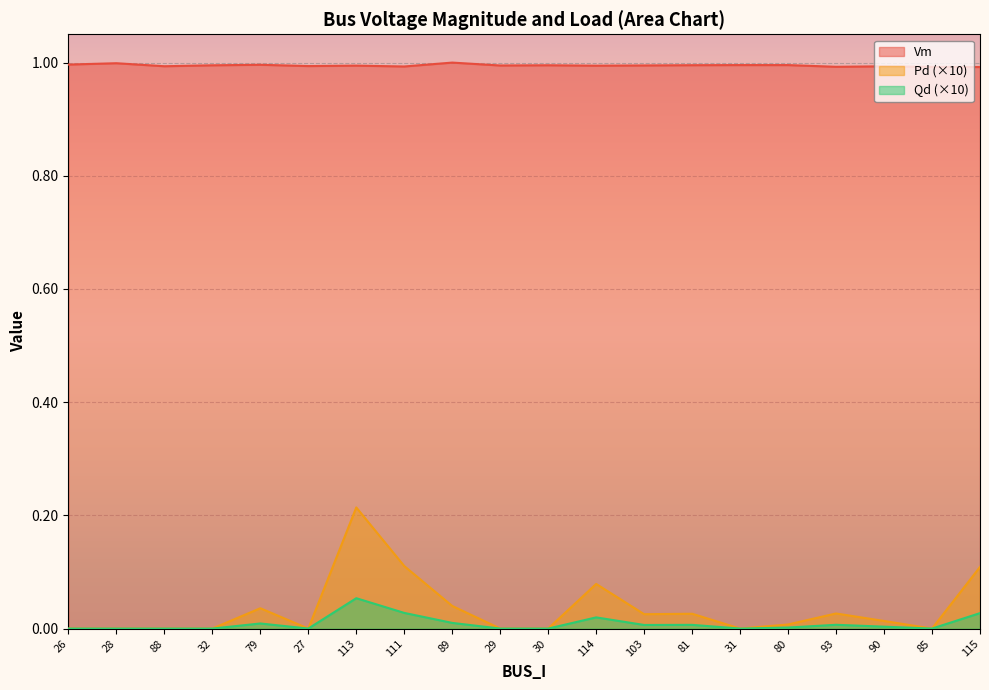

The value of Qd at 115 is 0.0. True or false?

False